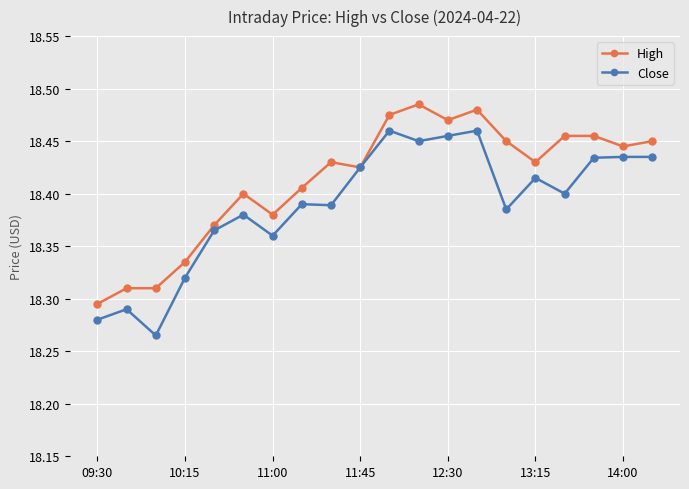

What are all the series names shown in the legend?

High, Close